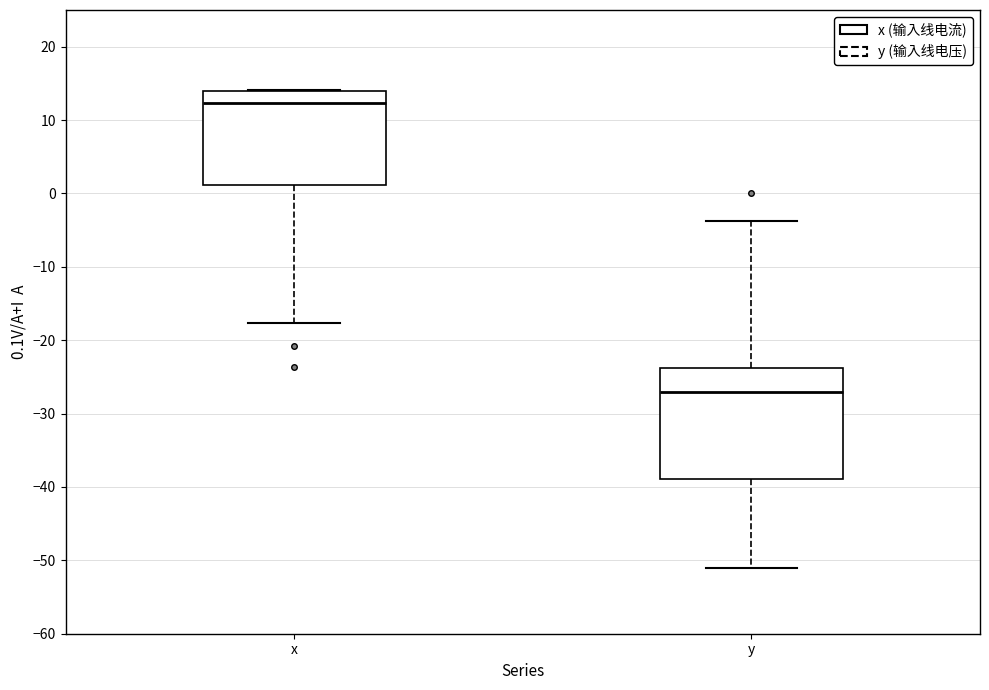

Comparing the boxes themselves (not the whiskers), which one is the tallest?

y